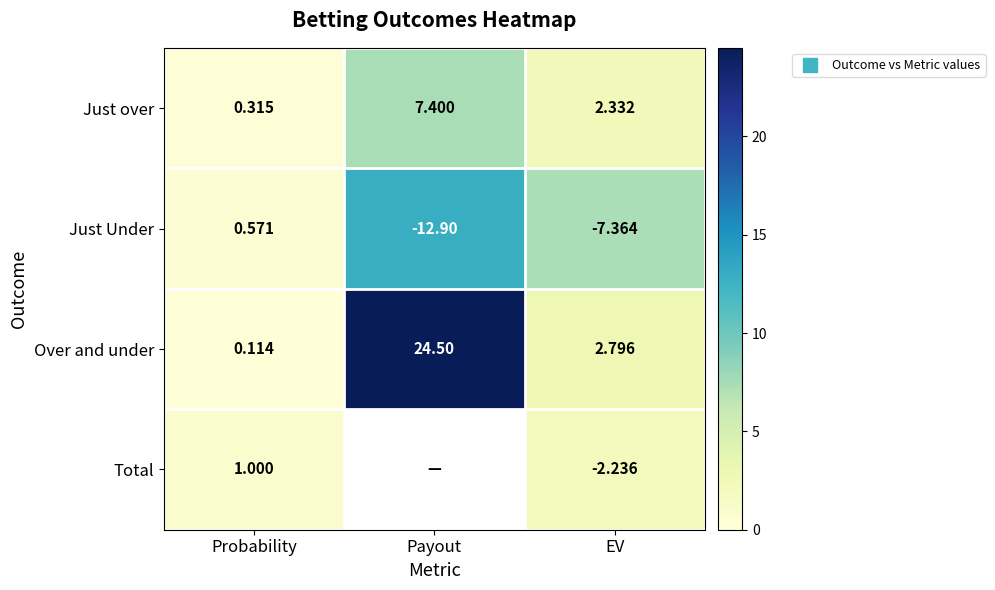

How many values in the Just over series are below 2?

1